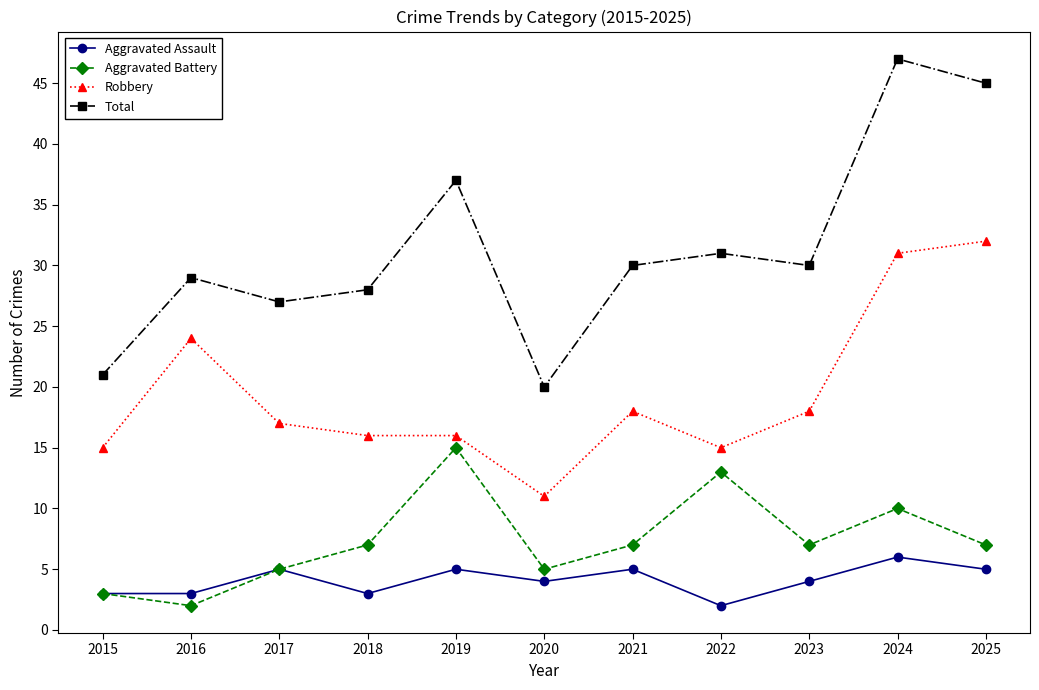

At which category does the chart reach its peak across all series?

2024